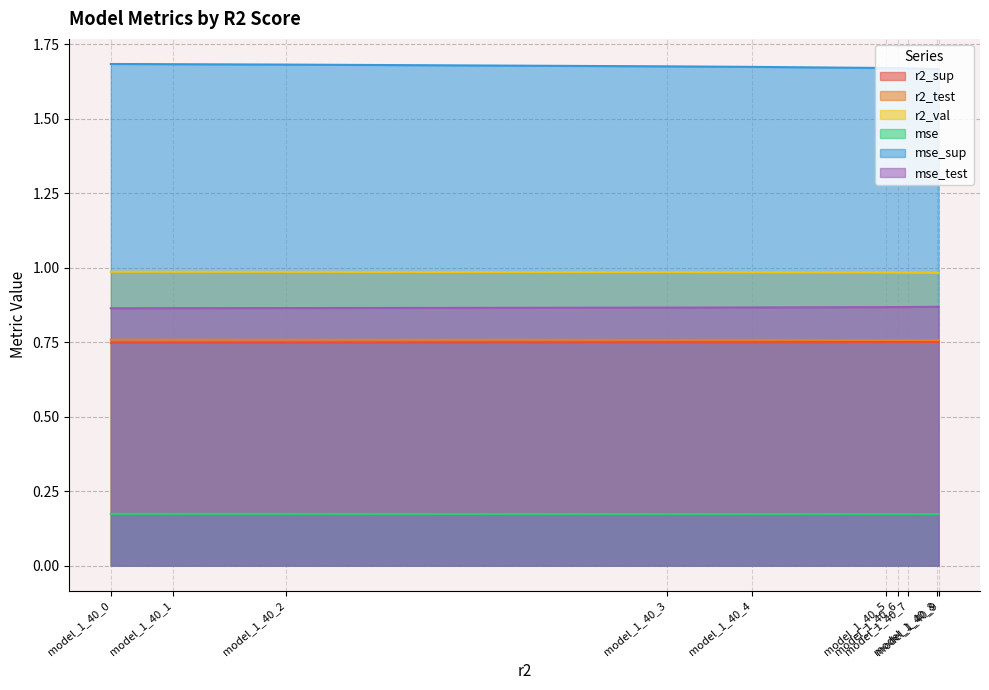

List the labels in order of mse value, smallest first.

model_1_40_9, model_1_40_8, model_1_40_7, model_1_40_6, model_1_40_5, model_1_40_4, model_1_40_3, model_1_40_2, model_1_40_1, model_1_40_0